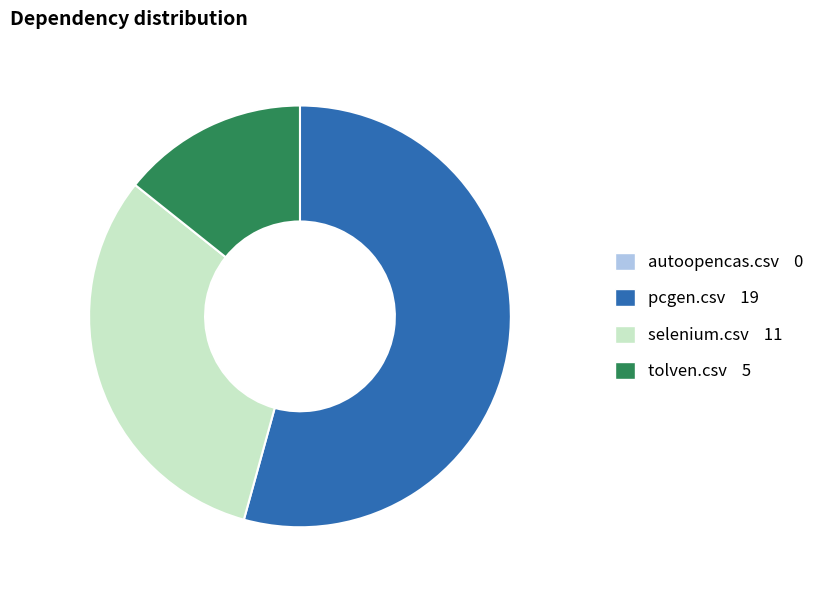

Is it true that selenium.csv 11 is 31% of the pie?

True